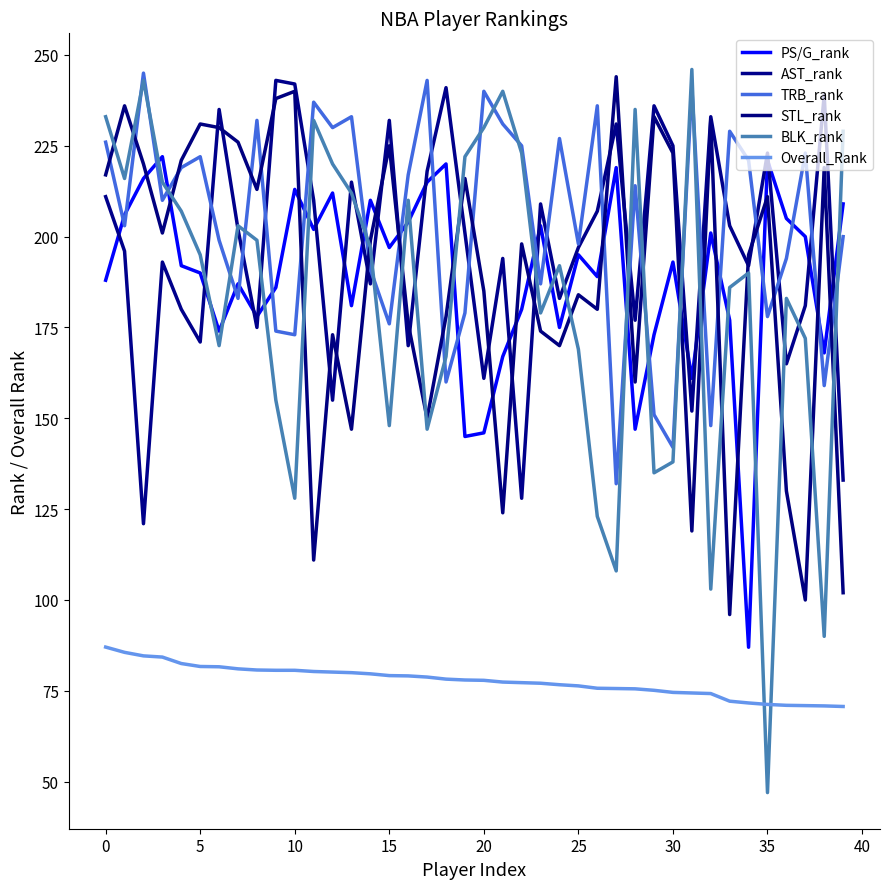

Does the chart display data point markers on the line(s)?

No